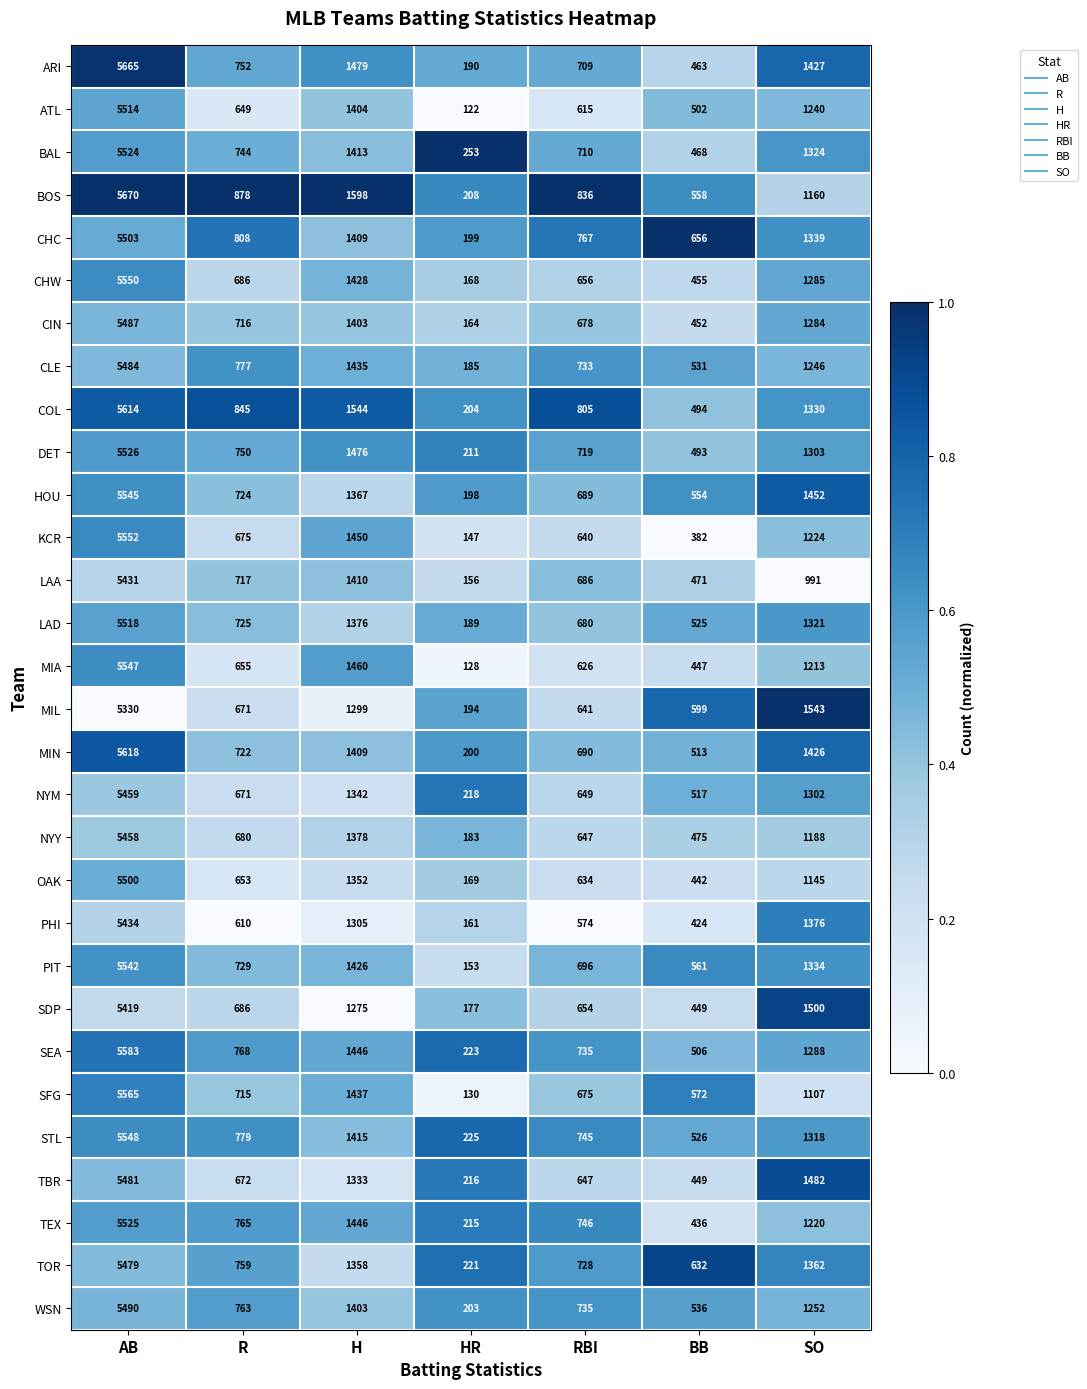

The TEX series shows 436 at BB. True or false?

True